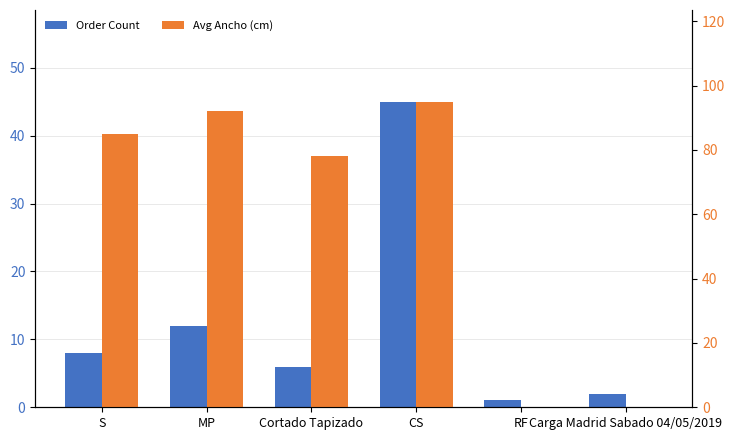

How many bars are there in each group?

2